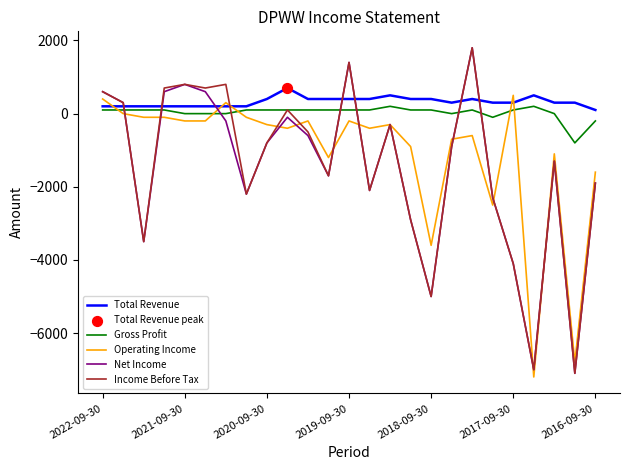

What is the minimum value for Operating Income?

-7200